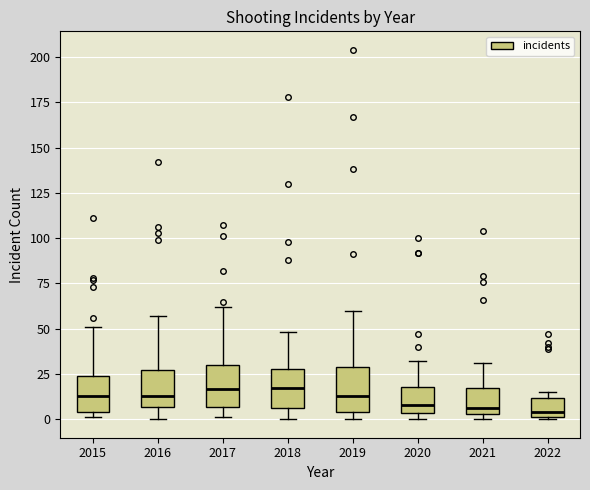

Reading left to right, transcribe this box plot: for each box, give where its median line is, the range the box spans, and where its two whiskers end, as read against the y-axis. The values are not printed on the chart, so give them approximately, as read against the axis.

2015: median 15, box 5 to 25, whiskers 0 to 50
2016: median 15, box 5 to 25, whiskers 0 to 55
2017: median 15, box 5 to 30, whiskers 0 to 60
2018: median 15, box 5 to 30, whiskers 0 to 50
2019: median 15, box 5 to 30, whiskers 0 to 60
2020: median 10, box 5 to 20, whiskers 0 to 30
2021: median 5 (just above the box's lower edge), box 5 to 20, whiskers 0 to 30
2022: median 5, box 0 to 10, whiskers 0 to 15